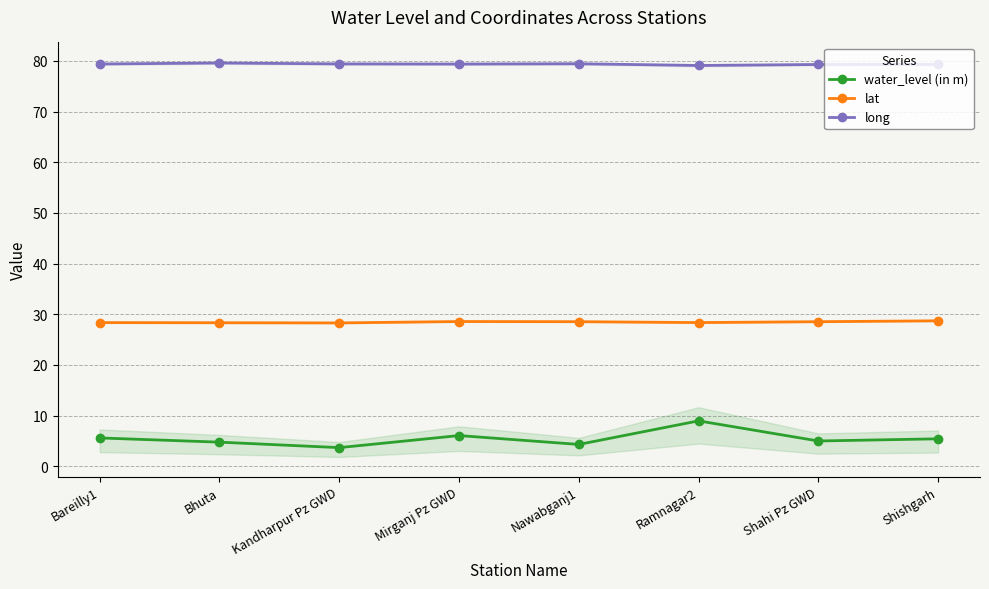

What is the difference between the highest and lowest values at Shahi Pz GWD?

74.3